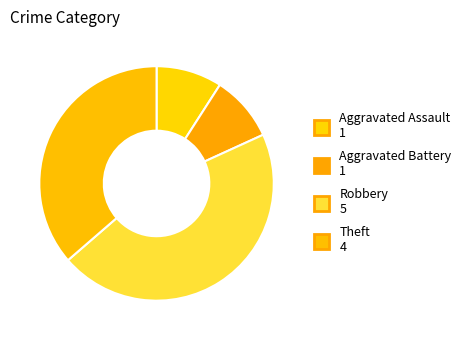

Does Theft account for over 50% of the chart?

No